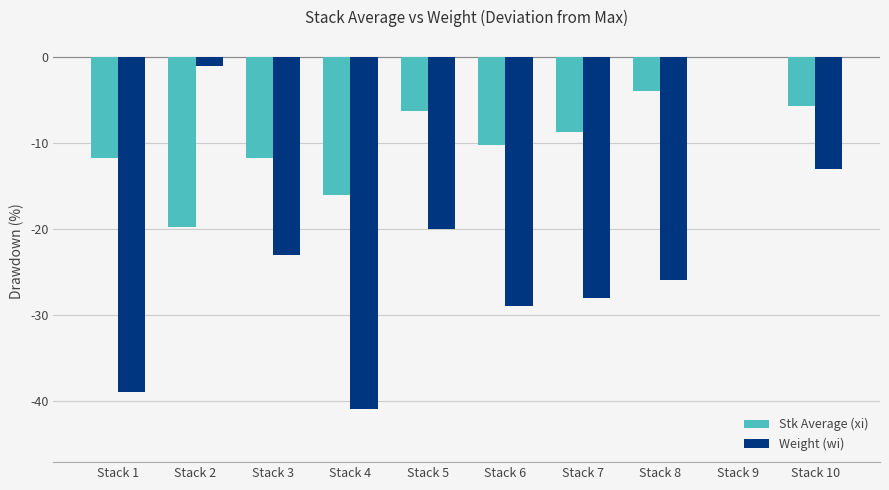

How many groups of bars are there?

10